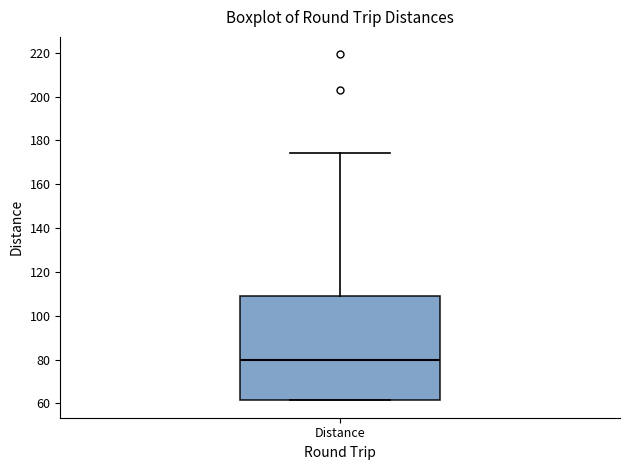

Transcribe this box plot: give where the median line is, the range the box spans, and where the two whiskers end, as read against the y-axis. The values are not printed on the chart, so give them approximately, as read against the axis.

median 80, box 62 to 108, whiskers 62 to 174